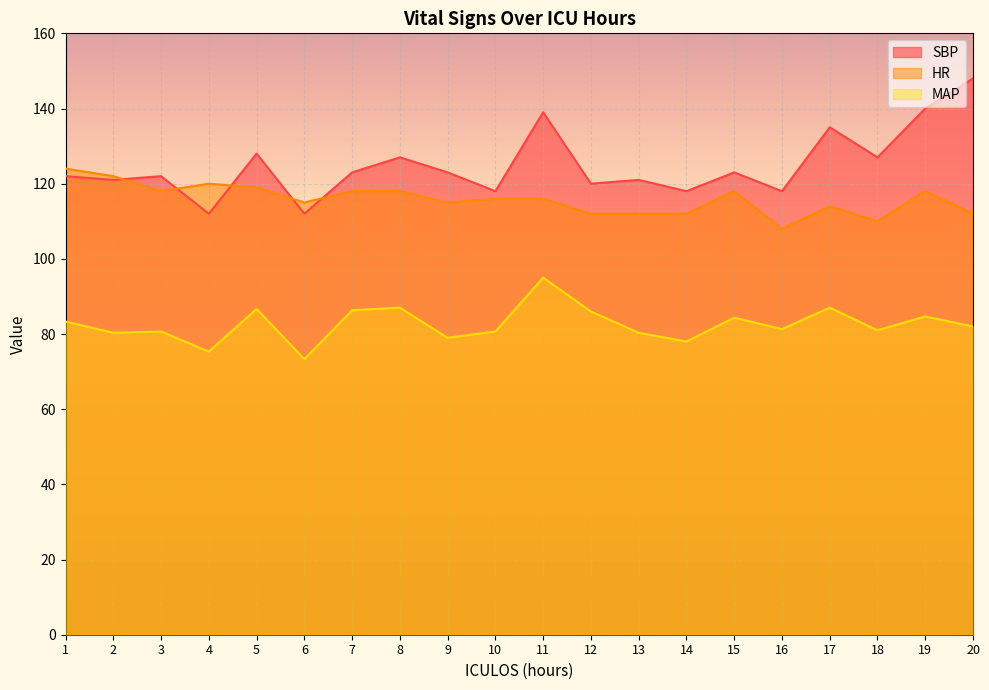

Is the value of MAP at 18 greater than the value of SBP at 15?

No